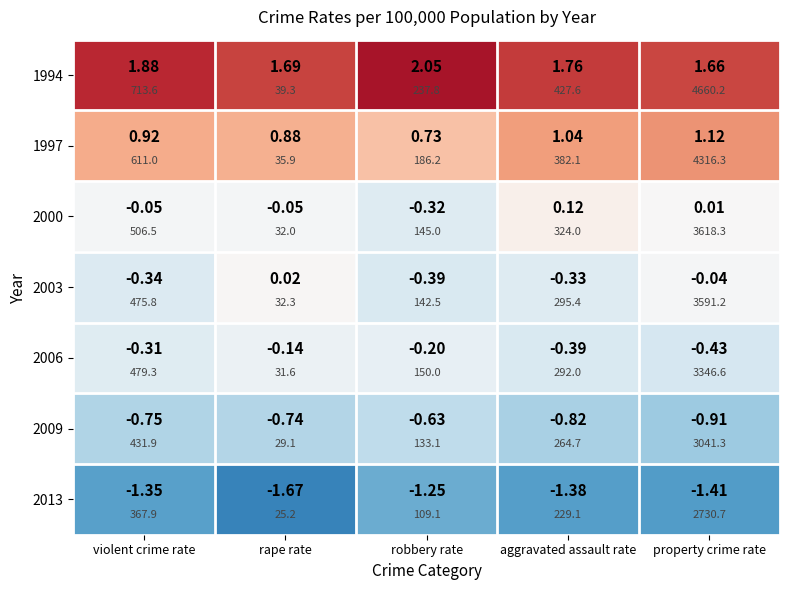

What is the difference between the maximum and minimum values in the 2009 series?

0.3